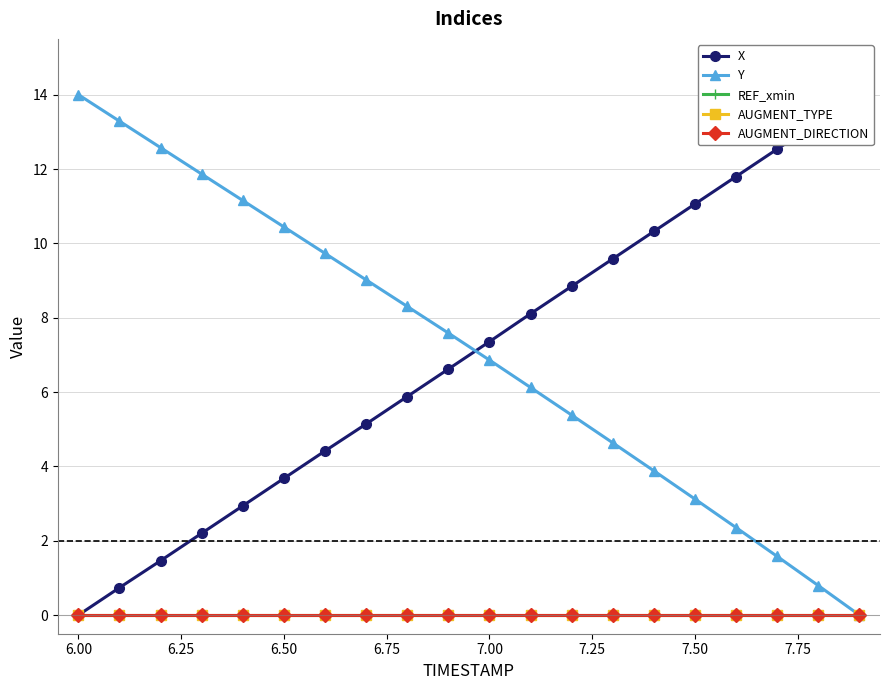

List the series in order of their peak value, highest first.

X, Y, REF_xmin, AUGMENT_TYPE, AUGMENT_DIRECTION